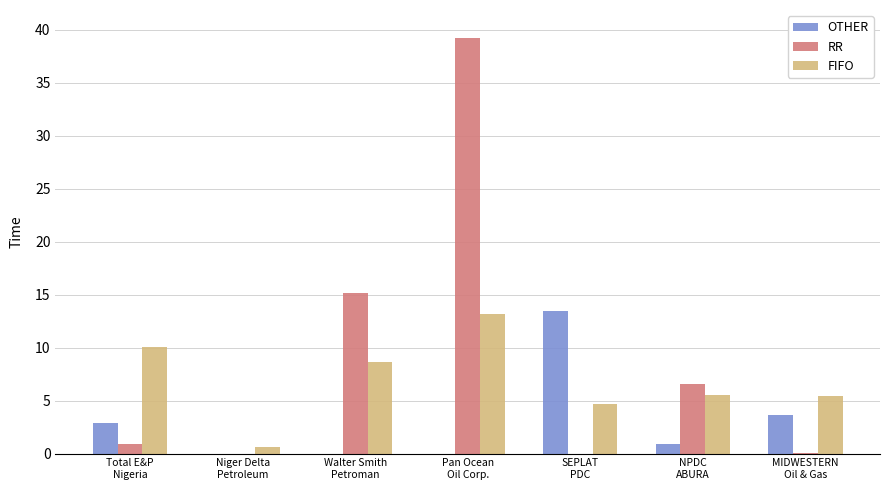

What is the sum of the SS value receipts 24 JAN values at SEPLAT
PDC and MIDWESTERN
Oil & Gas?

1711860.6